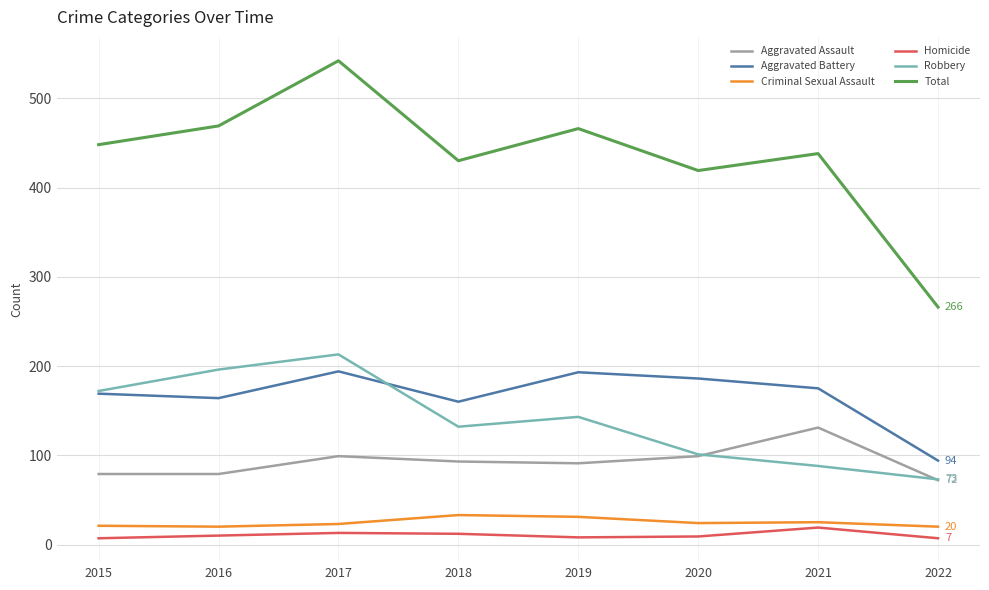

What is the maximum value shown in the chart?

542